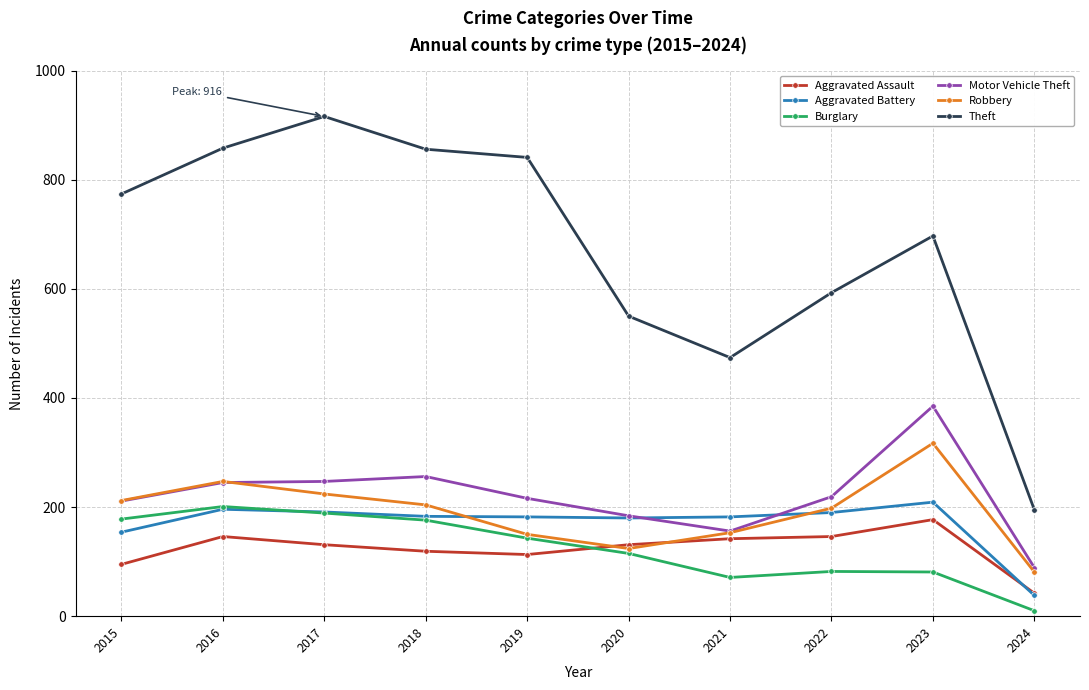

Is it true that Robbery equals 487 at 2023?

False